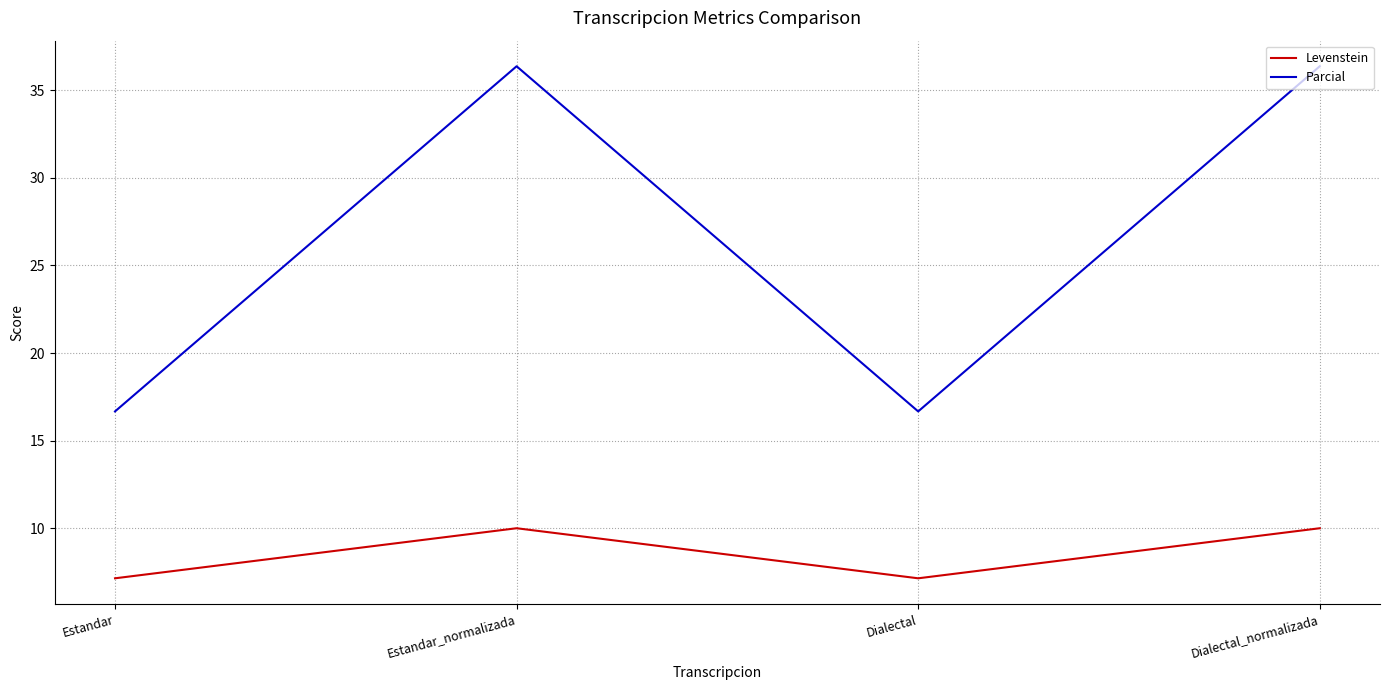

Reading left to right, what are all the values shown in this chart?

Levenstein: Estandar=7.1	Estandar_normalizada=10.0	Dialectal=7.1	Dialectal_normalizada=10.0
Parcial: Estandar=16.7	Estandar_normalizada=36.4	Dialectal=16.7	Dialectal_normalizada=36.4